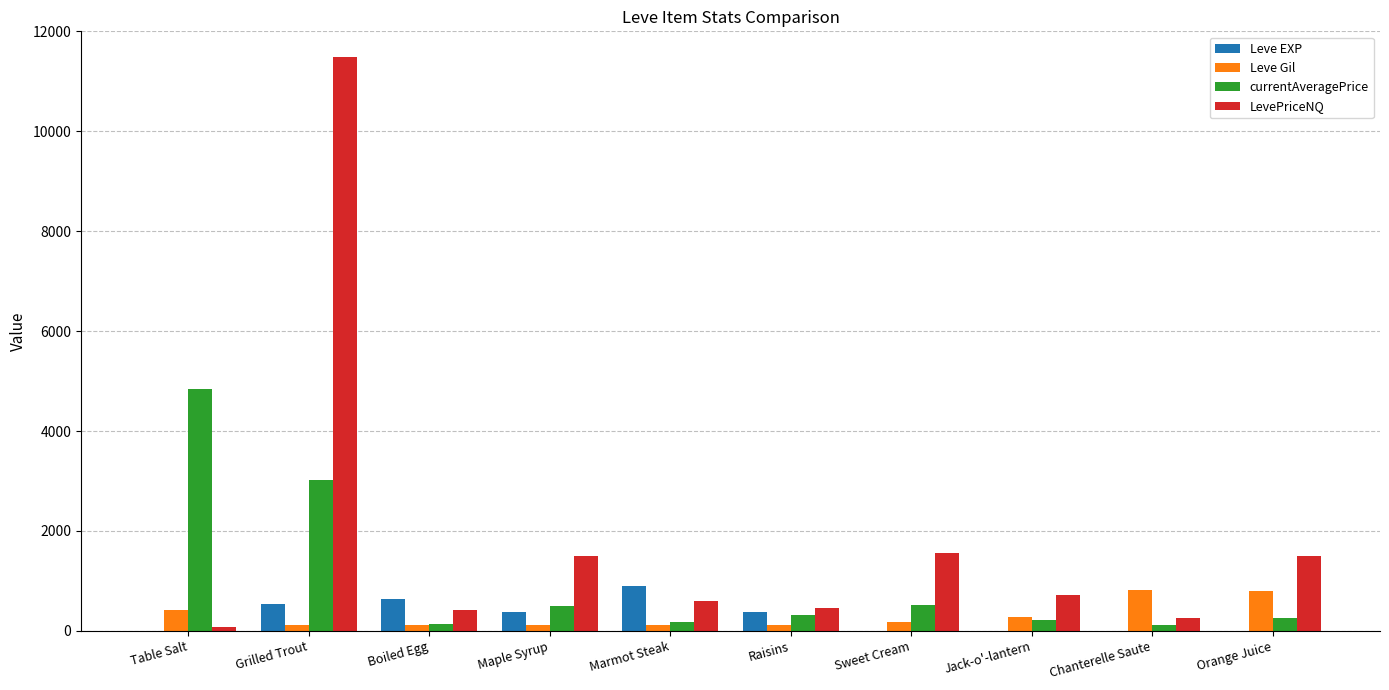

Is it true that Leve Gil equals 113 at Marmot Steak?

True